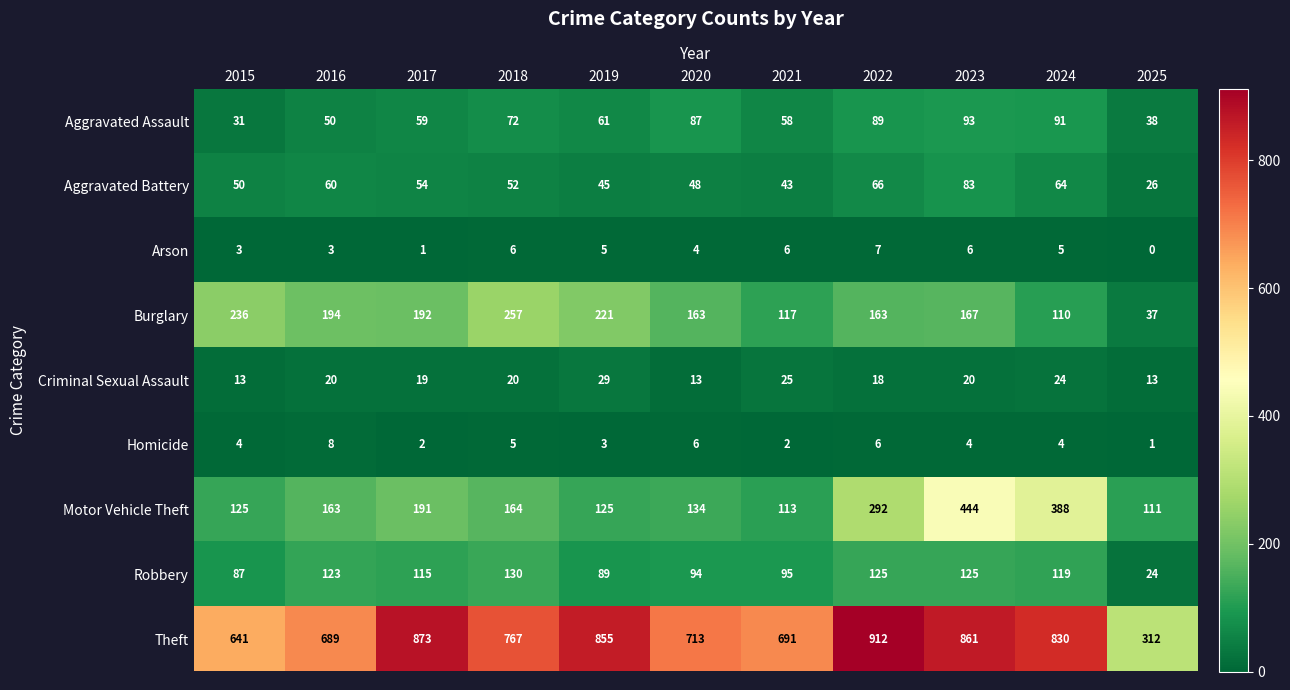

What is the lowest value of the Aggravated Battery series?

26